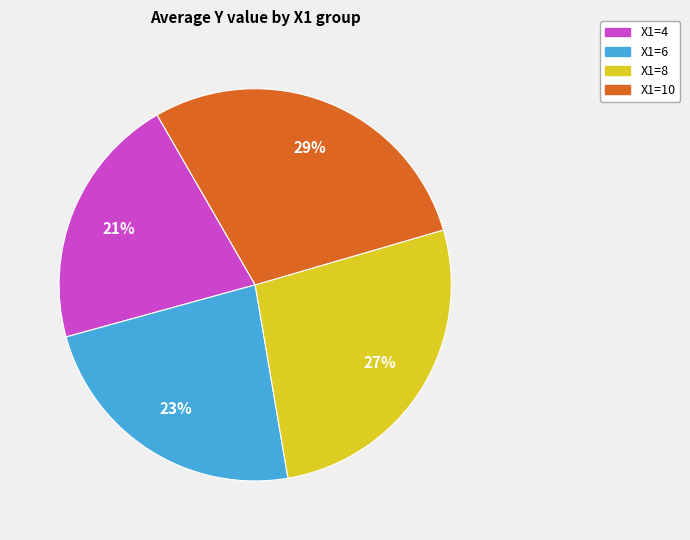

Which category has the smallest portion of the pie?

X1=4